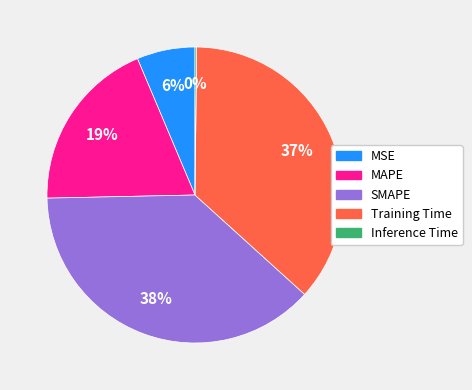

Do SMAPE and MSE together represent more than half of the pie?

No